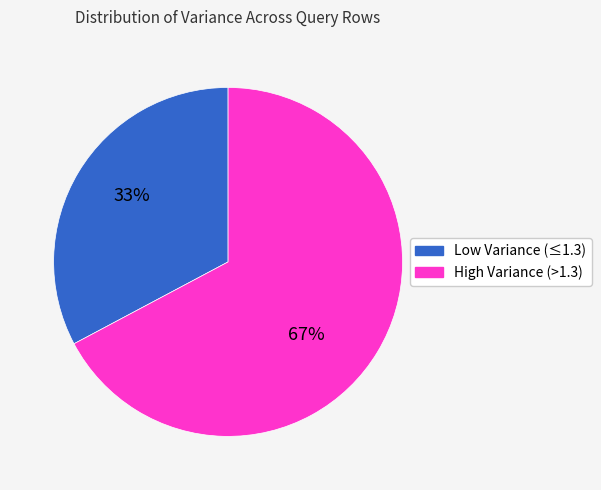

Which has a higher value, Low Variance (≤1.3) or High Variance (>1.3)?

High Variance (>1.3)